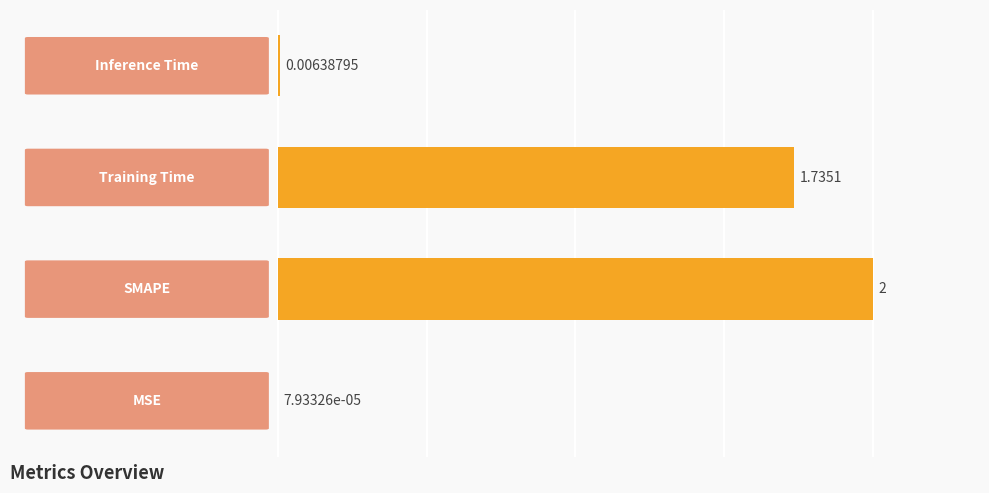

How many categories are shown in the chart?

4